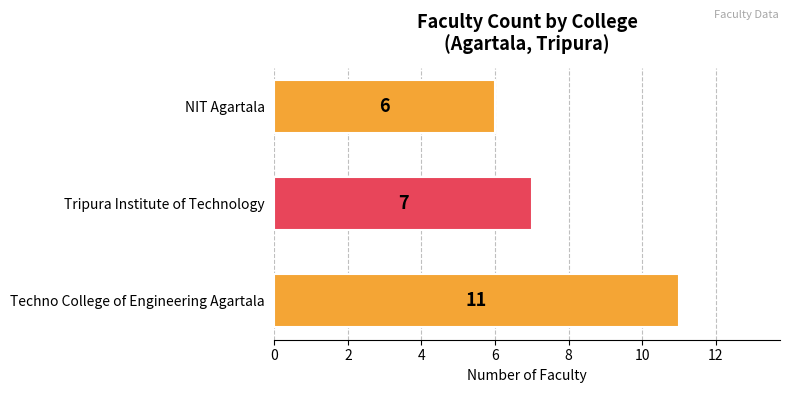

List the labels in order of value, largest first.

Techno College of Engineering Agartala, Tripura Institute of Technology, NIT Agartala